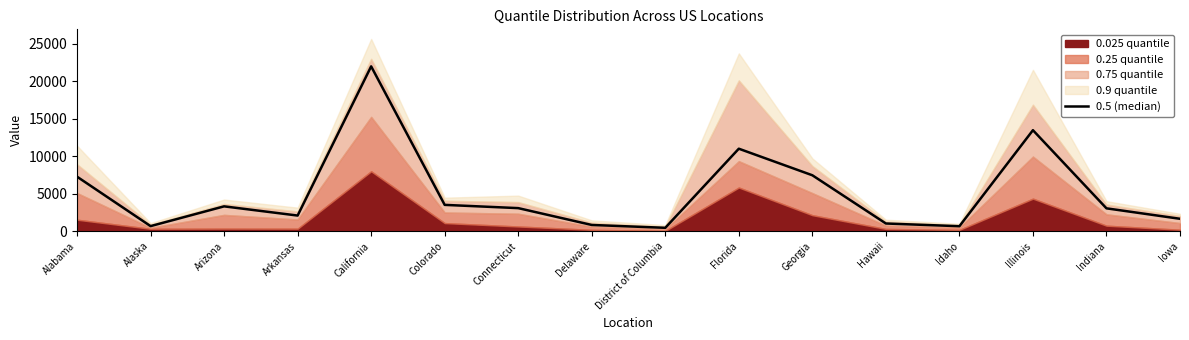

Reading left to right, extract all data points from this chart.

Alabama=7269	Alaska=665	Arizona=3305	Arkansas=2076	California=22002	Colorado=3503	Connecticut=3069	Delaware=820	District of Columbia=440	Florida=11005	Georgia=7458	Hawaii=1015	Idaho=654	Illinois=13478	Indiana=3040	Iowa=1645